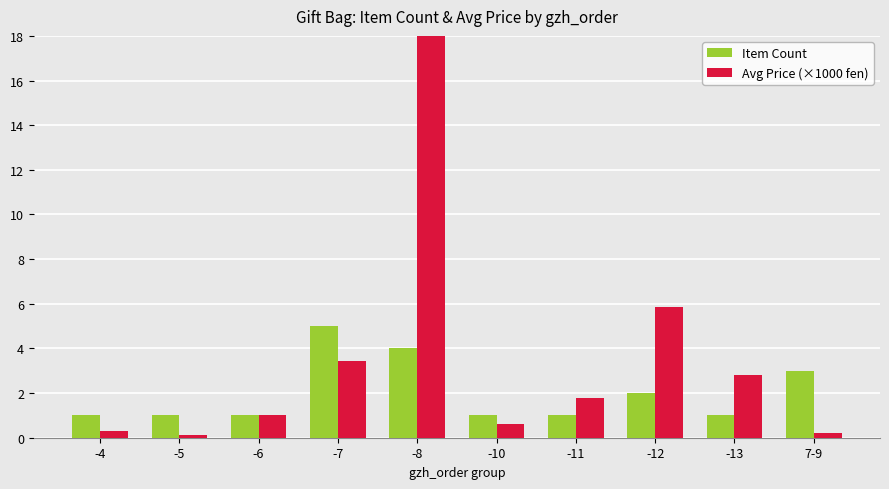

What is the spread (max minus min) of values at -7?

1.6